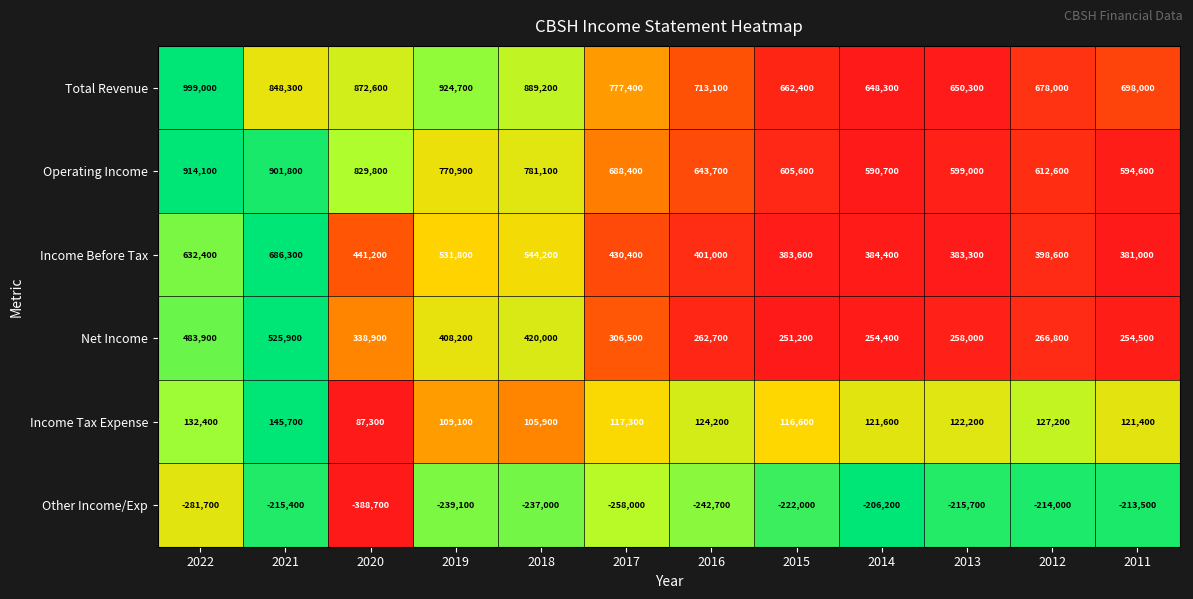

What is the average value of the Income Before Tax series?

466517